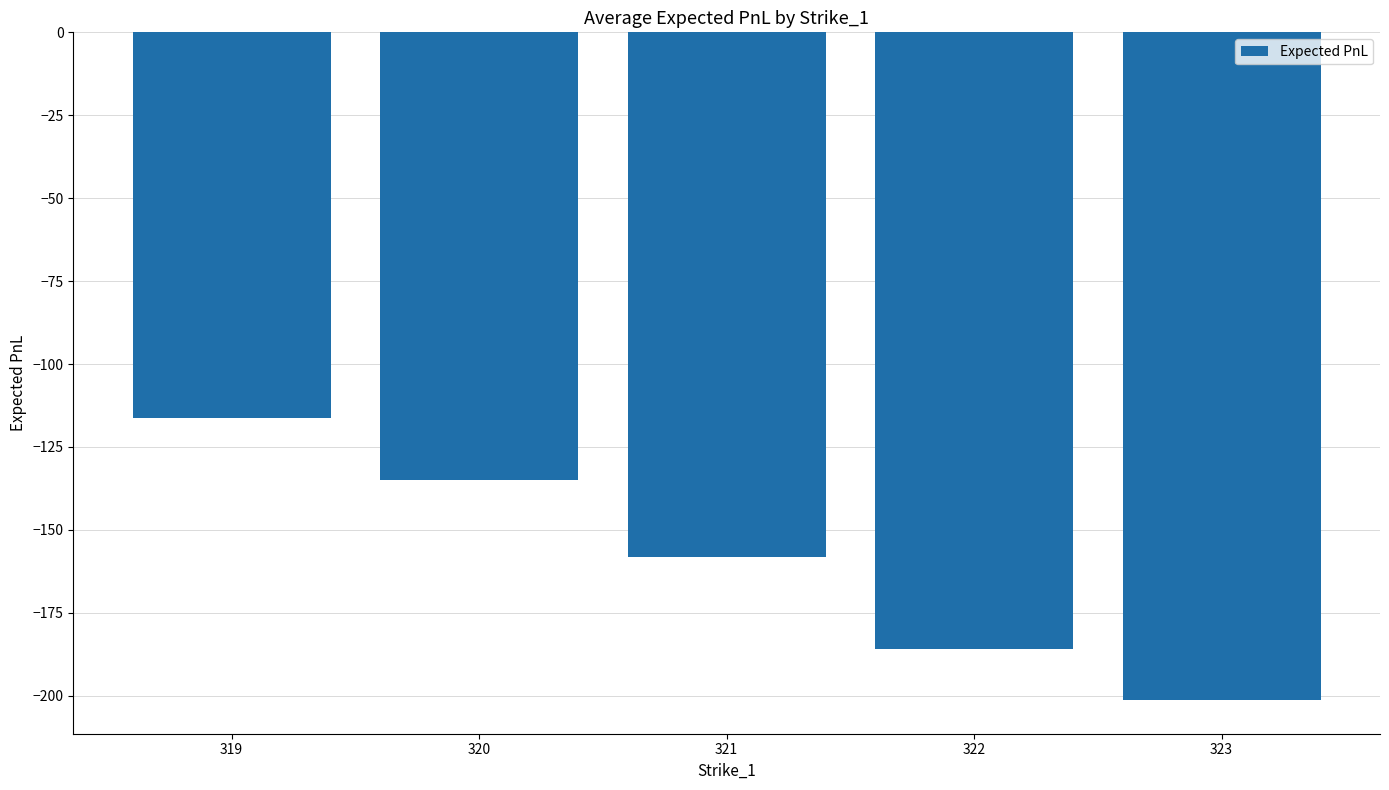

How many values exceed -158?

2